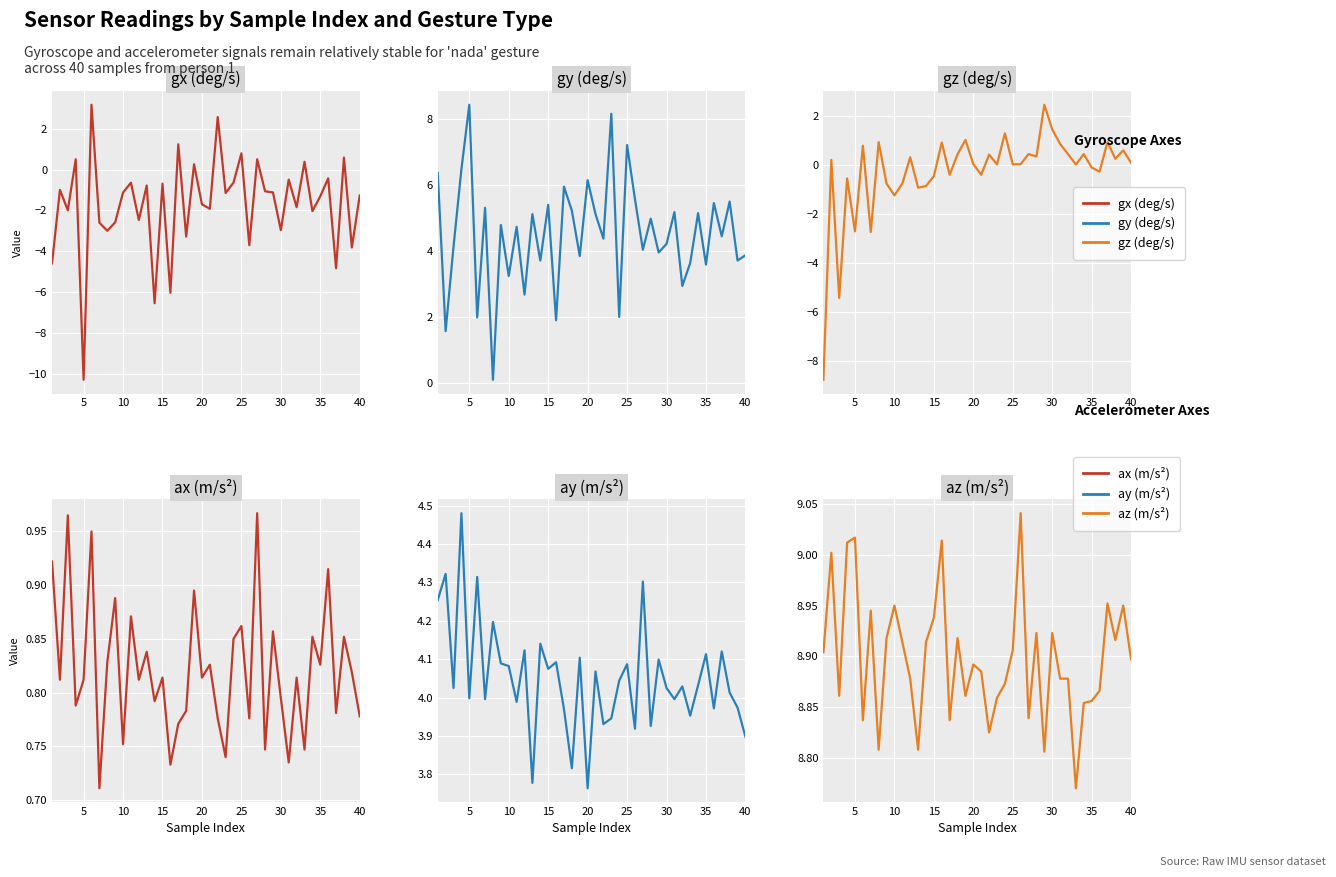

The az (m/s²) series shows 2.8 at 27. True or false?

False